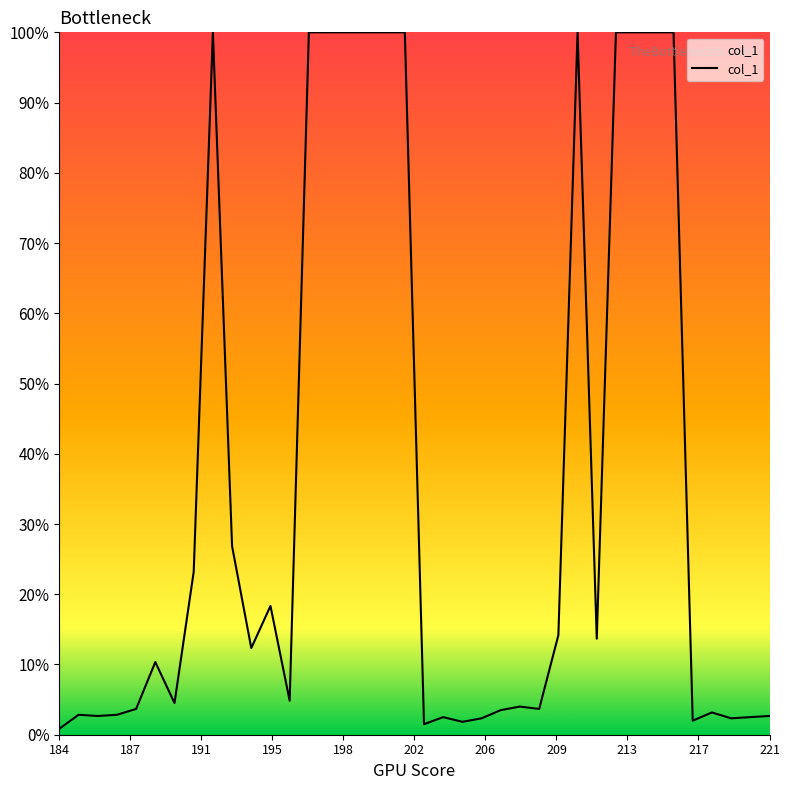

What is the maximum value shown in the chart?

100.0